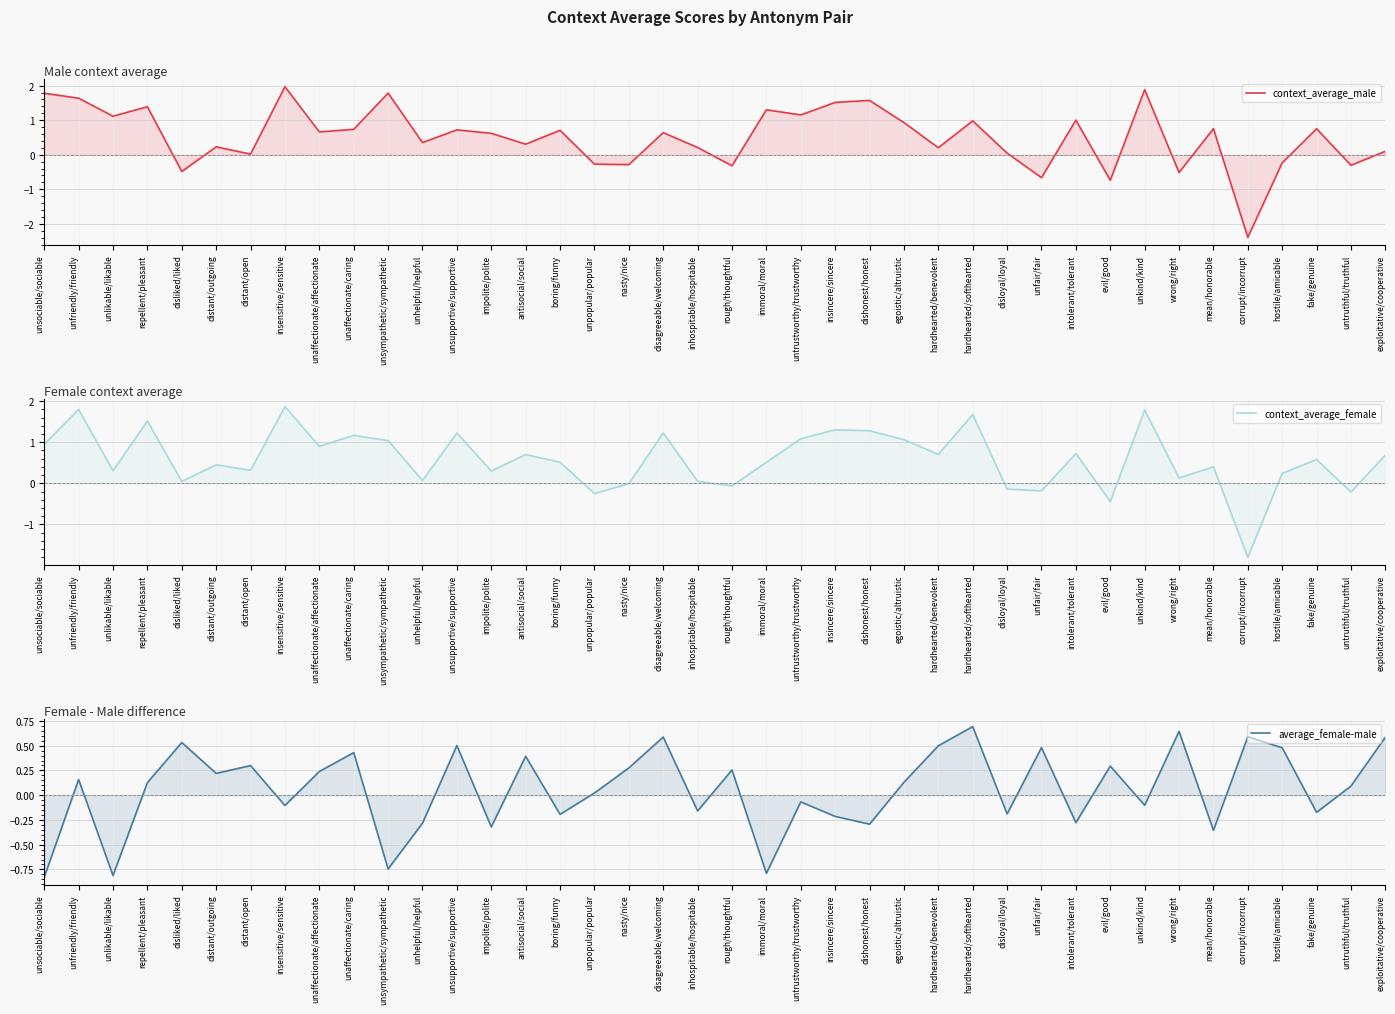

What is the label of the 36th point from the left?

corrupt/incorrupt